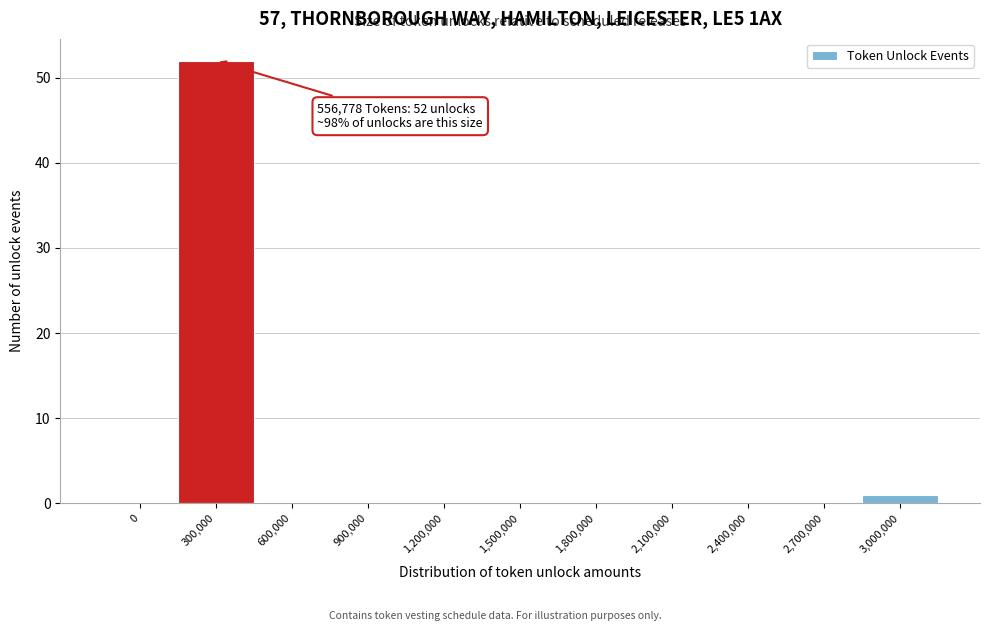

Reading right to left, extract all data points from this chart.

3,000,000=1	2,700,000=0	2,400,000=0	2,100,000=0	1,800,000=0	1,500,000=0	1,200,000=0	900,000=0	600,000=0	300,000=52	0=0